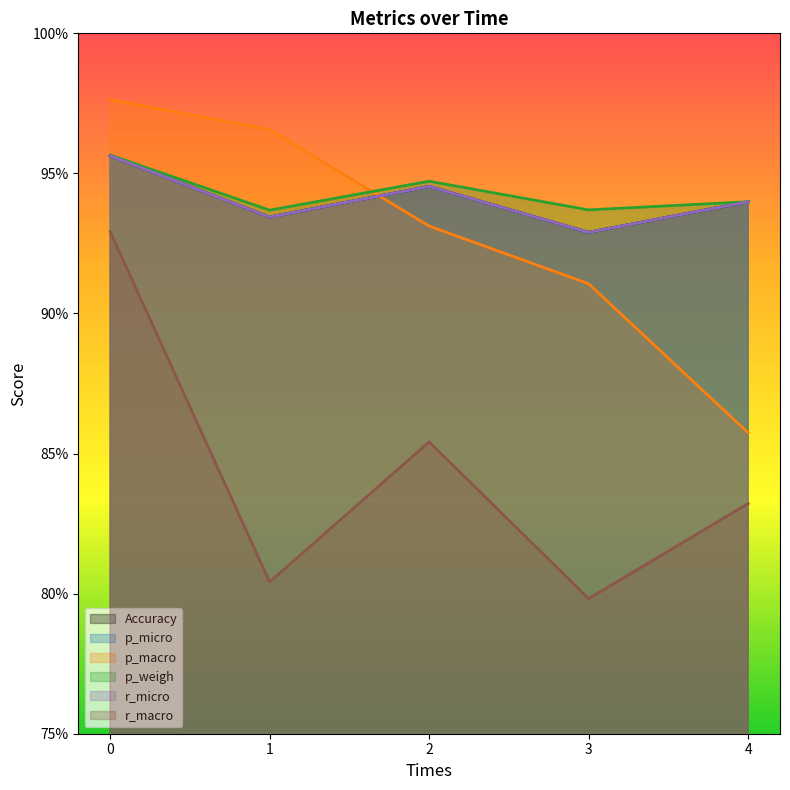

At 3, list the series in order from smallest to largest.

r_macro, p_macro, Accuracy, p_micro, r_micro, p_weigh